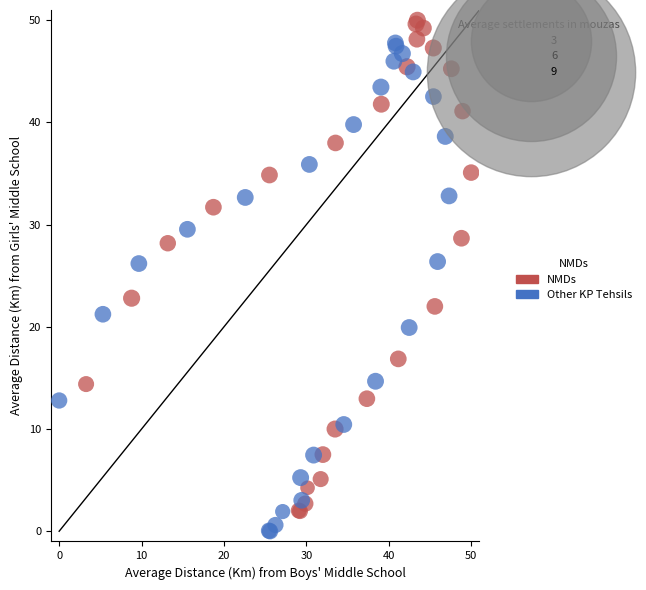

Which series has the widest spread of Y values?

NMDs